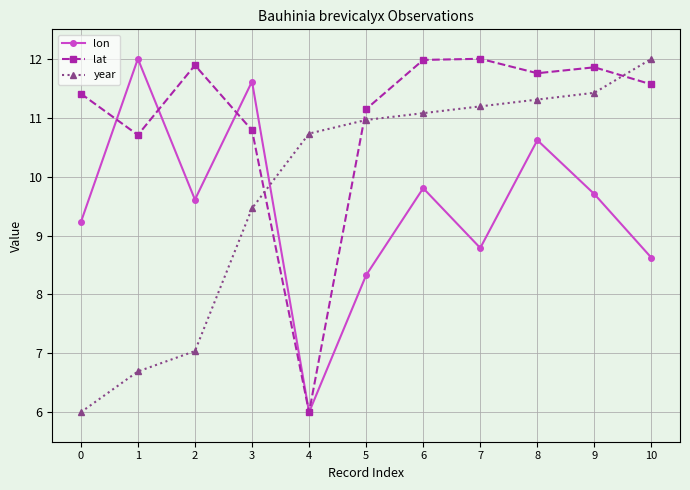

What is the value of the lon point at the 11th from the left?

8.6